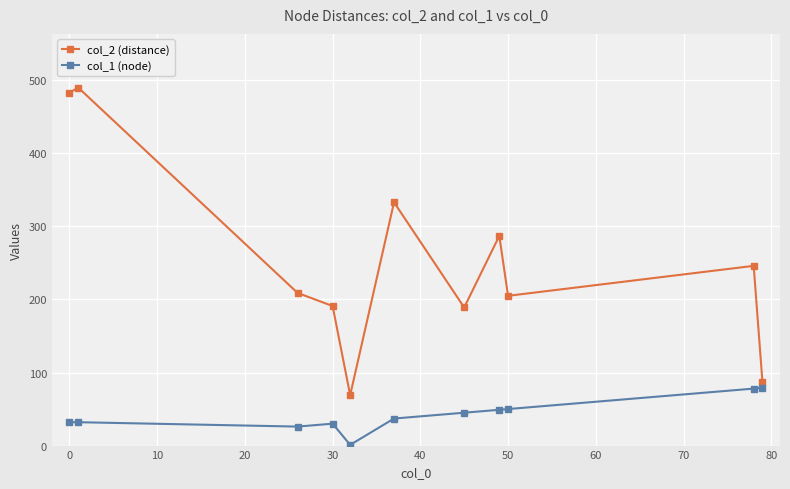

True or false: col_2 (distance) has more than 2 points higher than both neighbors.

True